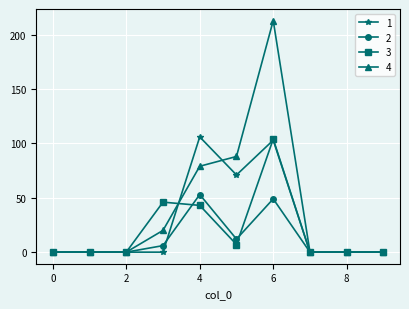

Which series has the largest total across all categories?

4